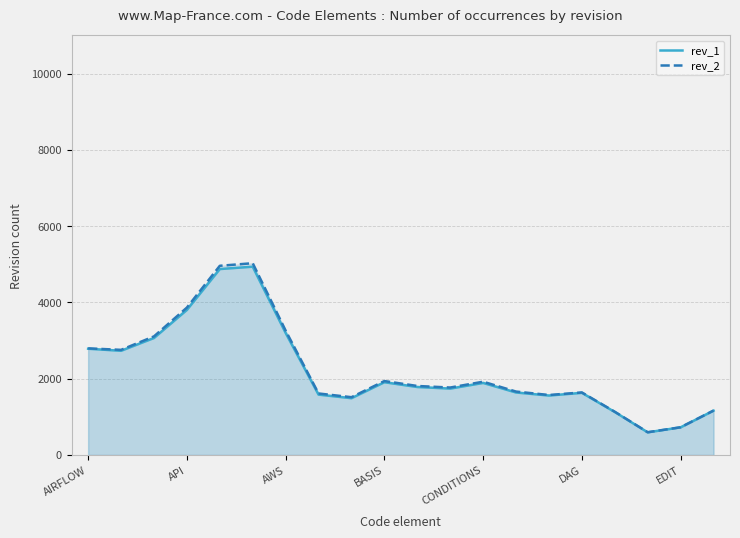

How many values in the rev_2 series are below 1809?

10